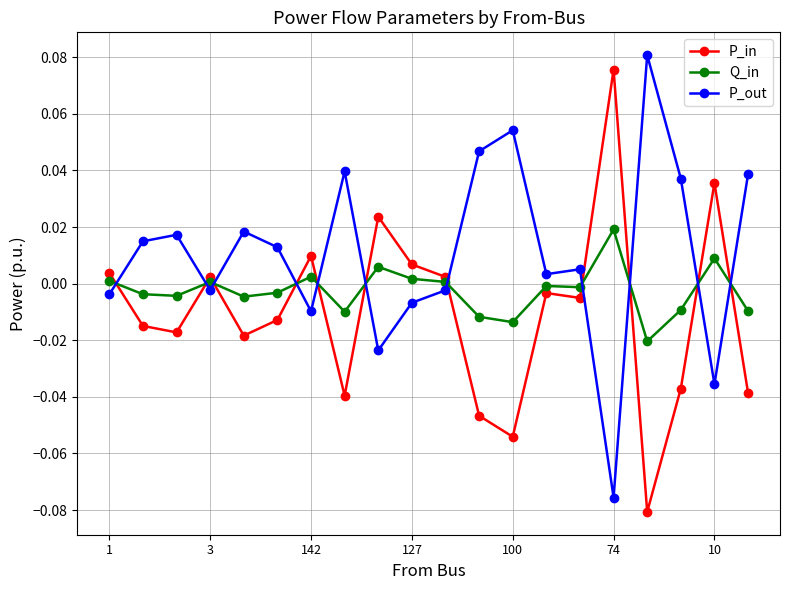

Which series ends up on top after the final intersection of P_out and Q_in?

P_out